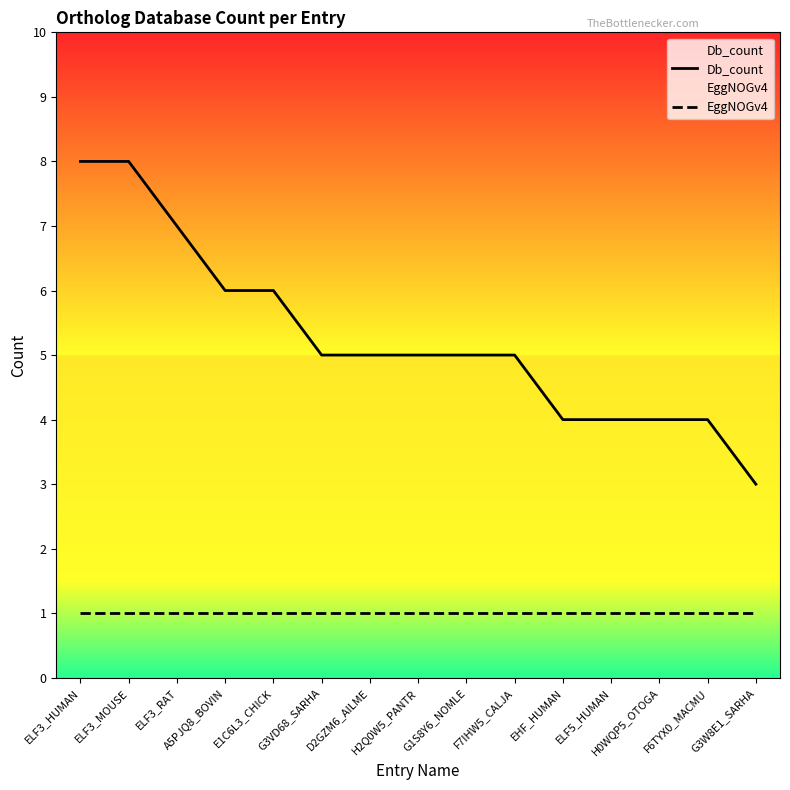

True or false: Db_count and EggNOGv4 cross at least once.

False